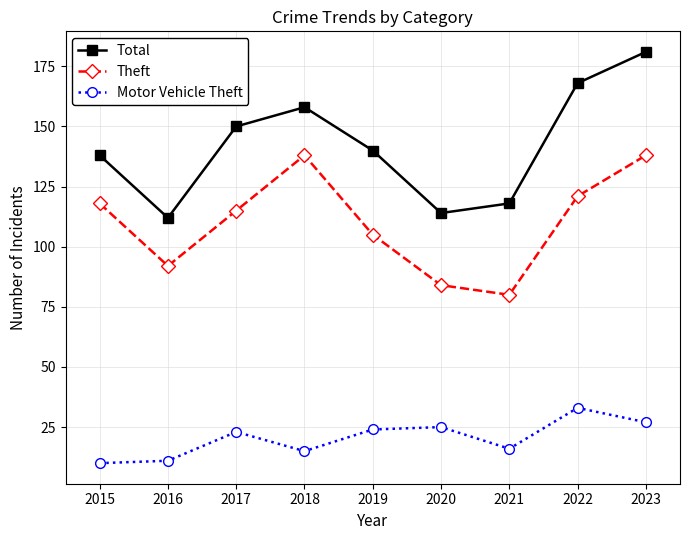

The value of Motor Vehicle Theft at 2016 is 11. True or false?

True